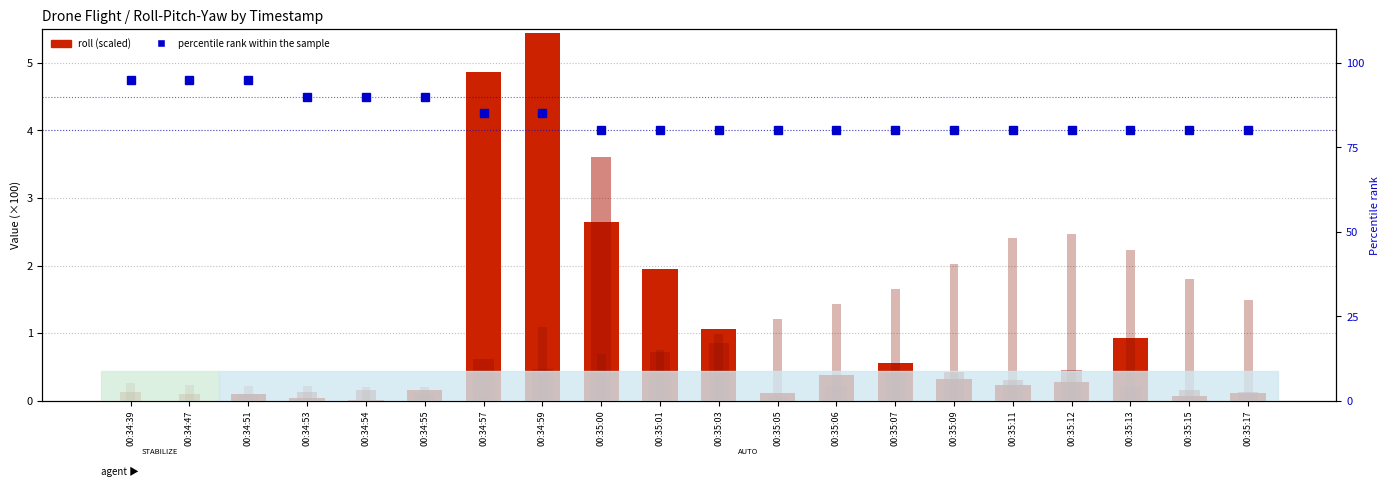

How many groups of bars are there?

20